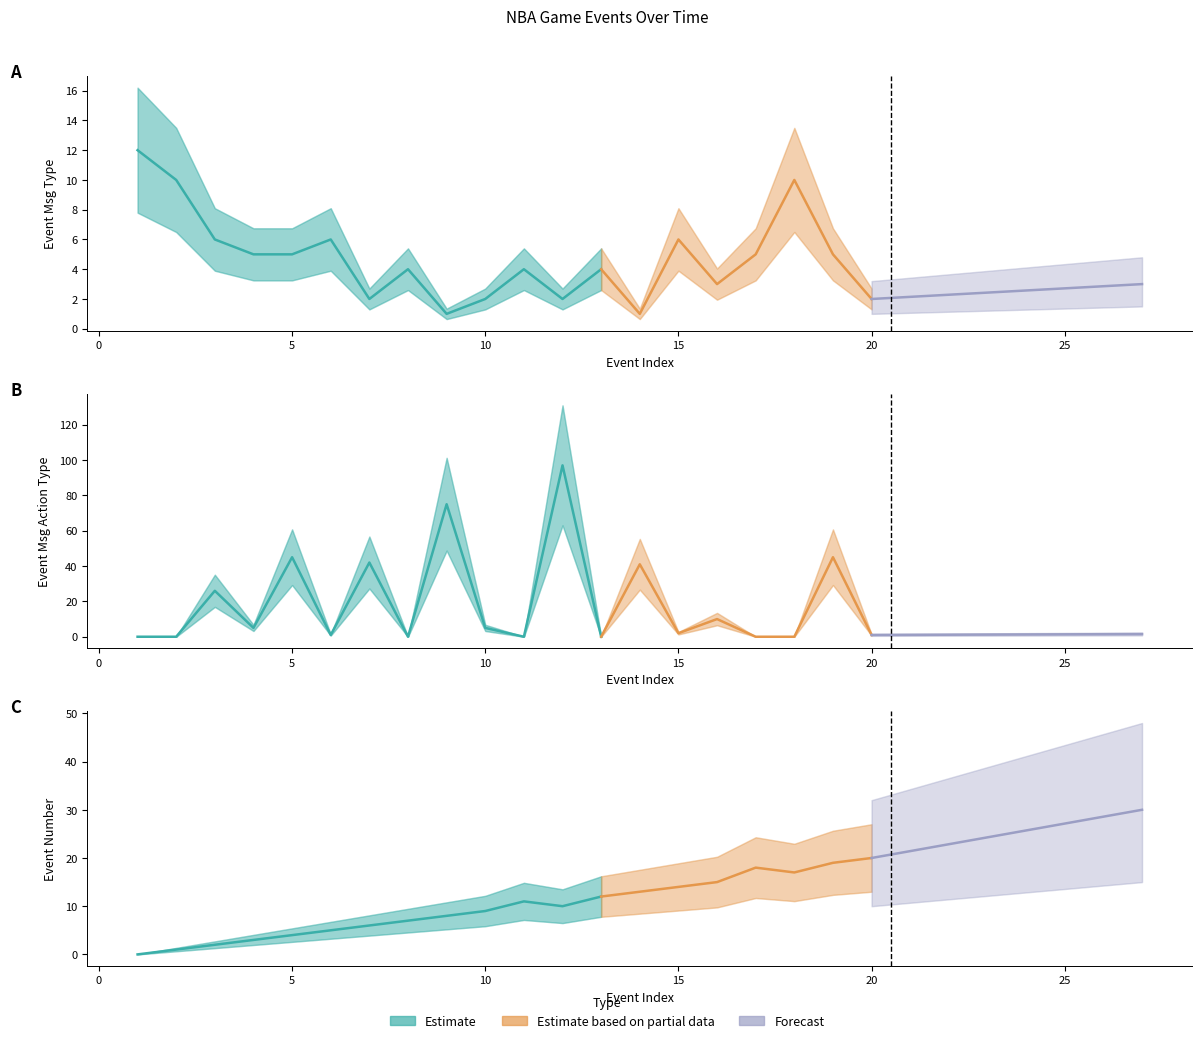

Which series has the largest total across all categories?

EVENTMSGACTIONTYPE